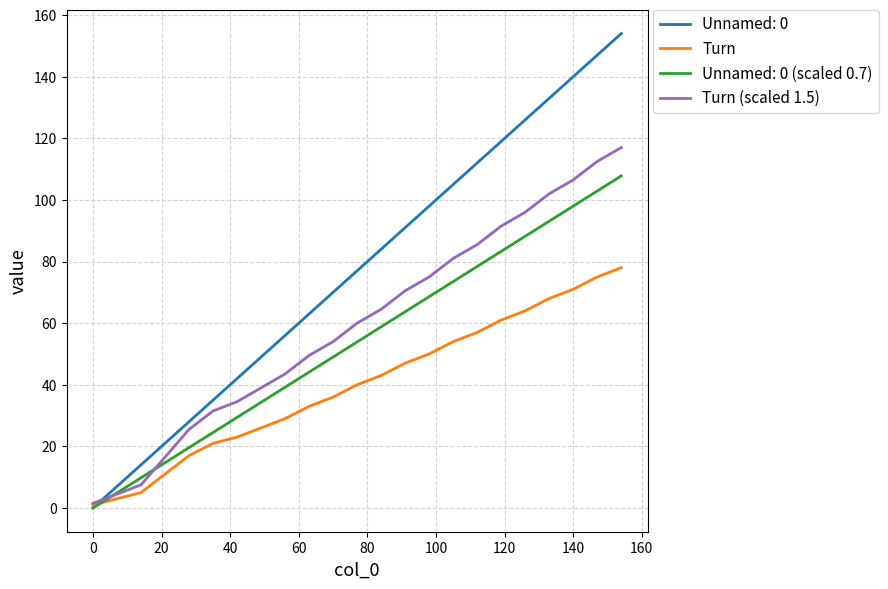

Which series has the largest total across all categories?

Unnamed: 0